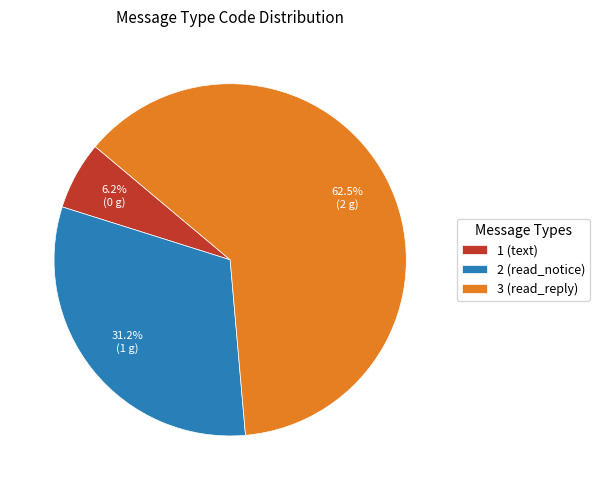

Rank the categories by value from lowest to highest.

1 (text), 2 (read_notice), 3 (read_reply)